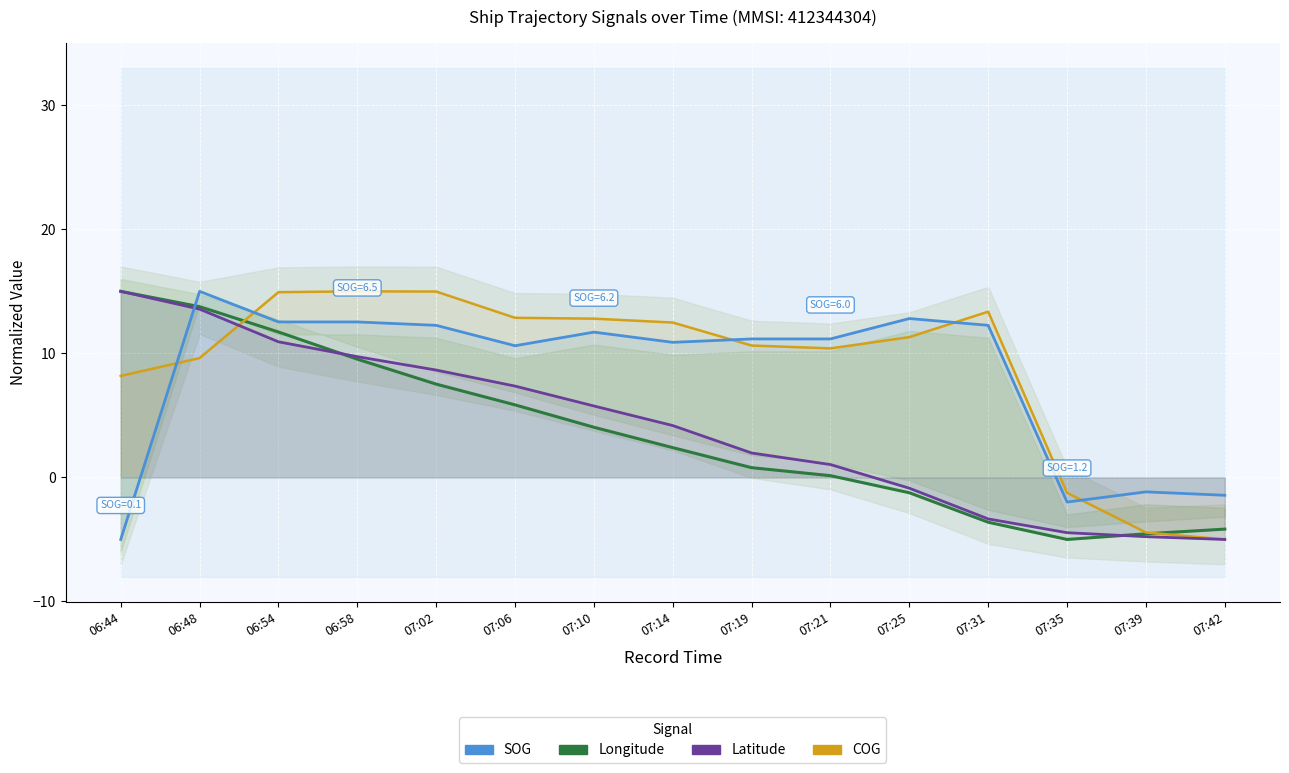

How many lines are shown in the chart?

4